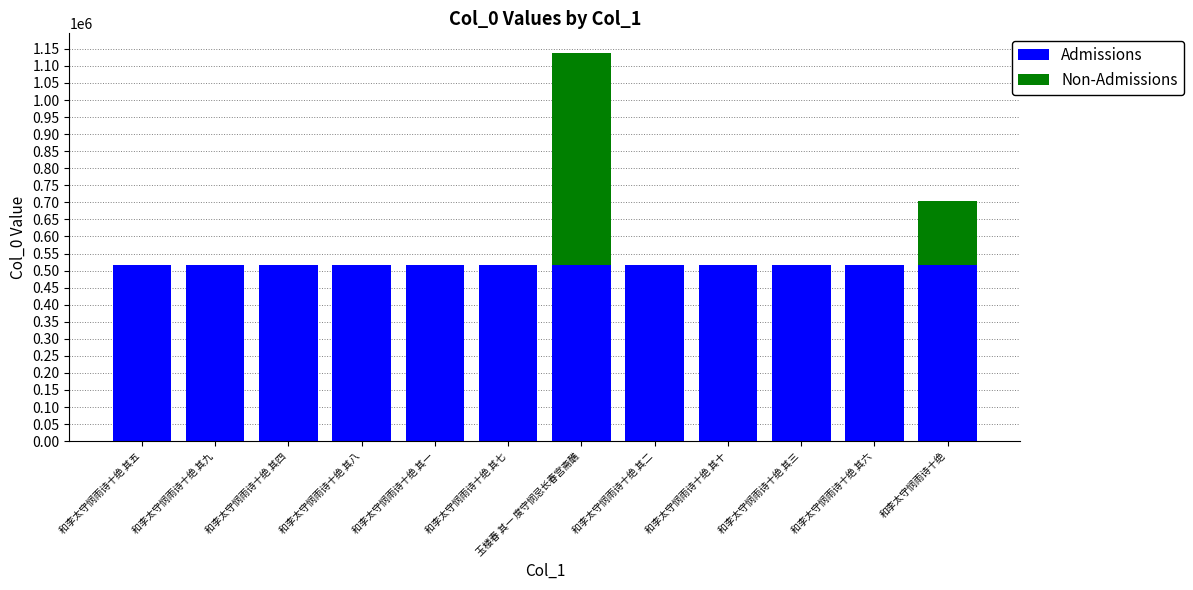

How many data points does each series have?

12